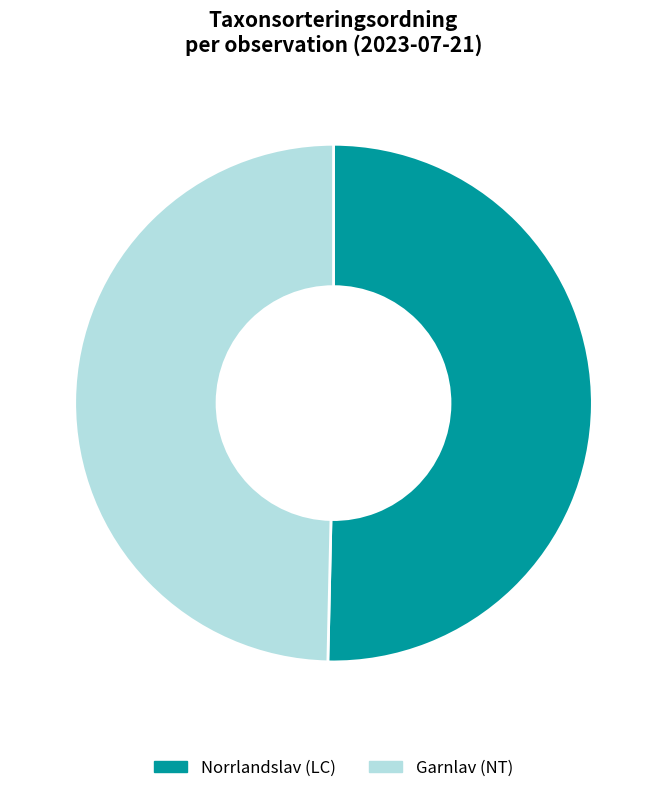

How many segments does this pie chart have?

2